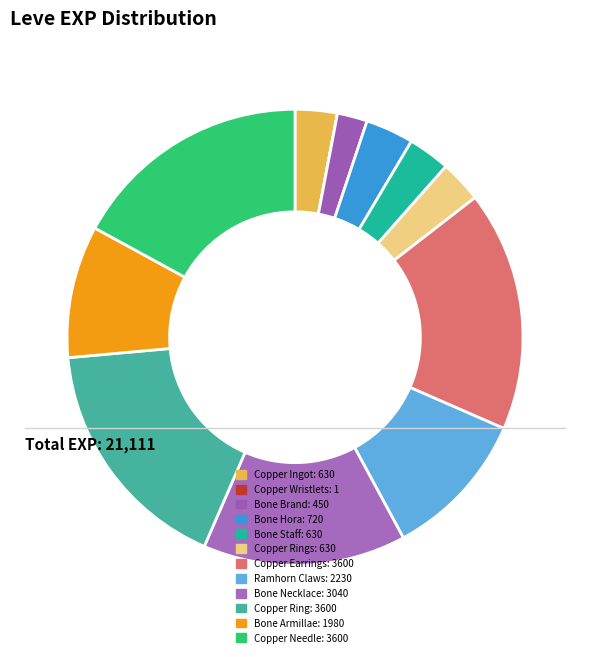

Count the number of slices in the pie.

12